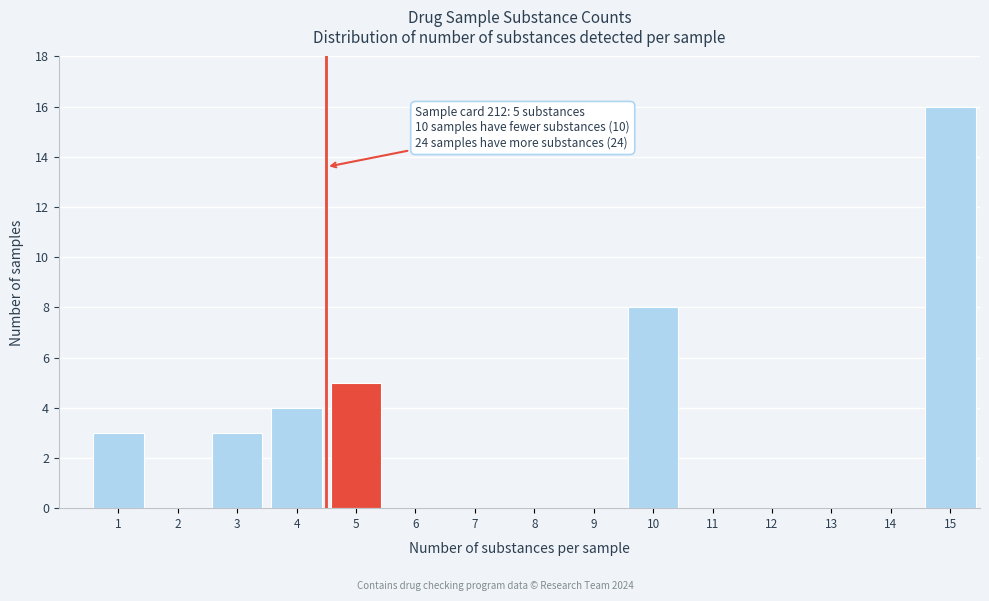

Reading left to right, what are all the values shown in this chart?

1=3	2=0	3=3	4=4	5=5	6=0	7=0	8=0	9=0	10=8	11=0	12=0	13=0	14=0	15=16